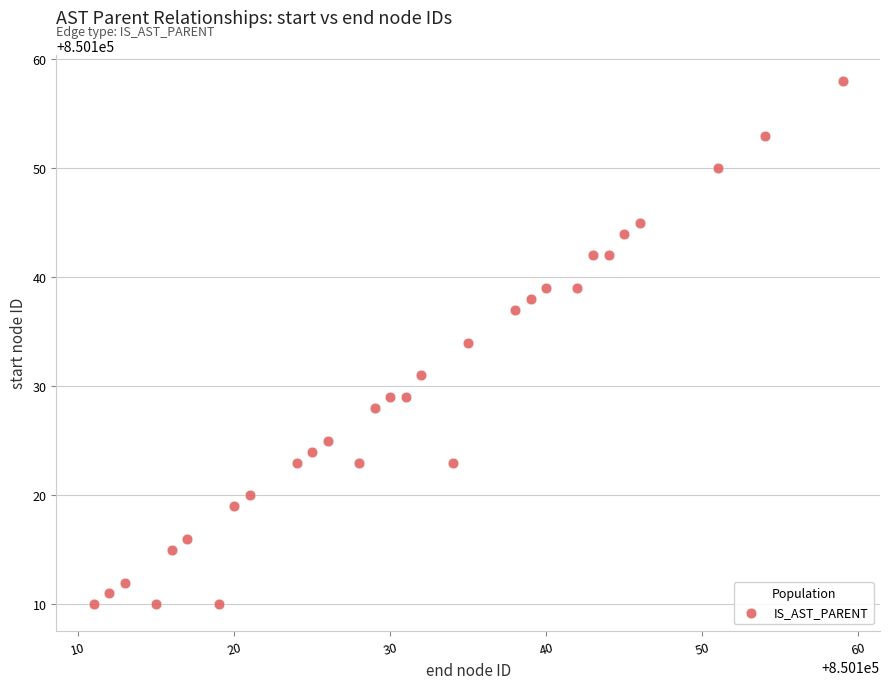

What is the range of Y values (max minus min)?

48